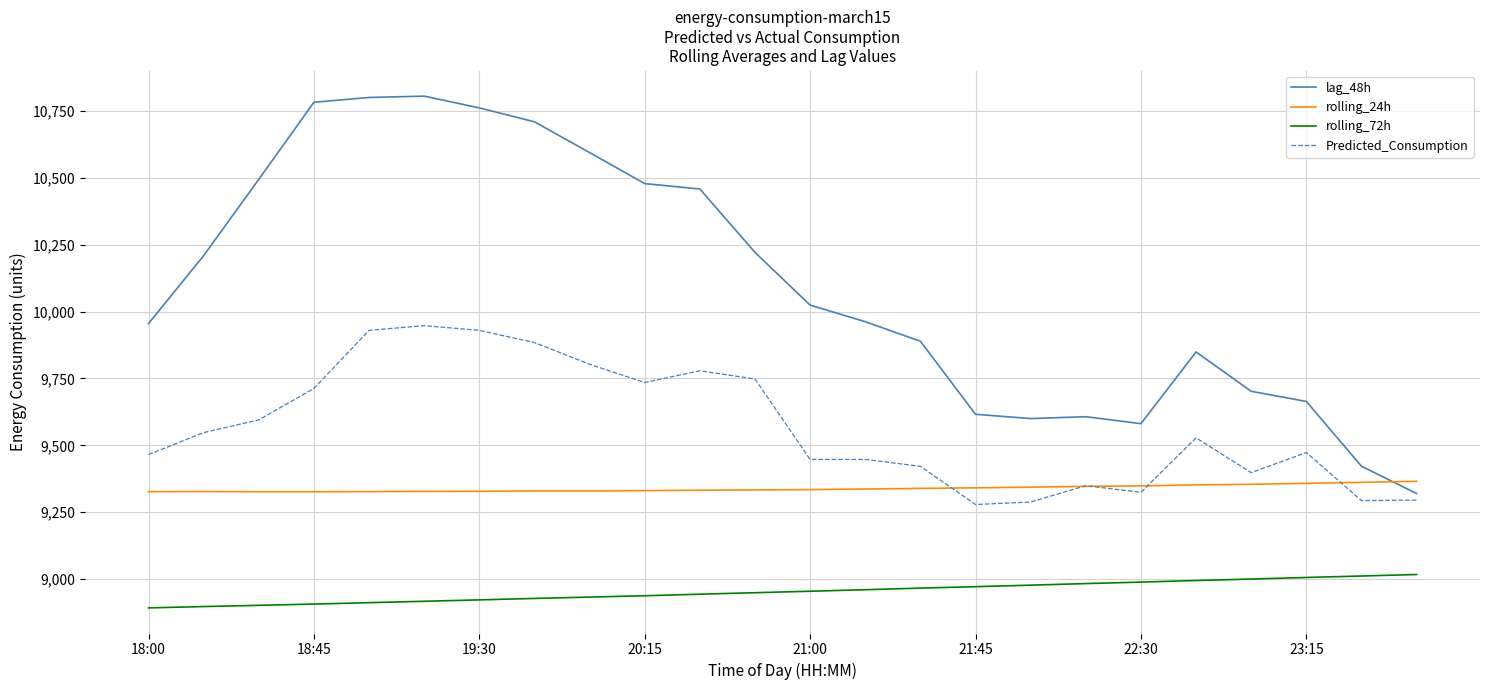

Which series has the largest total across all categories?

lag_48h